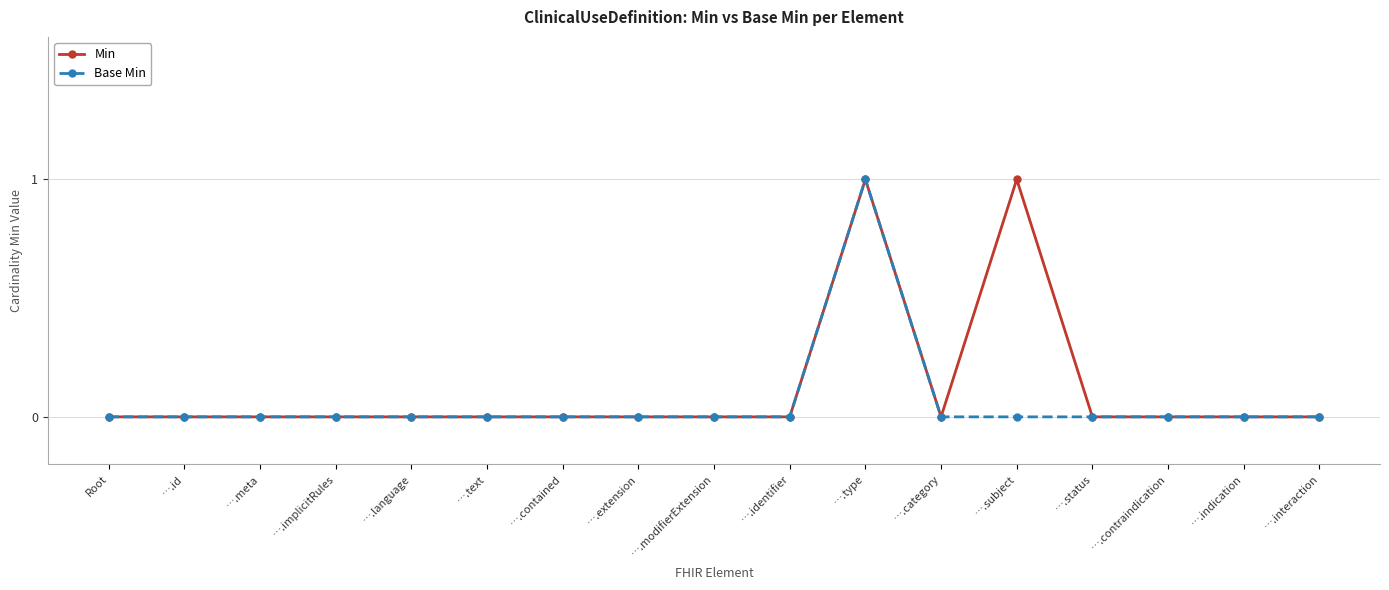

What are all the series names shown in the legend?

Min, Base Min